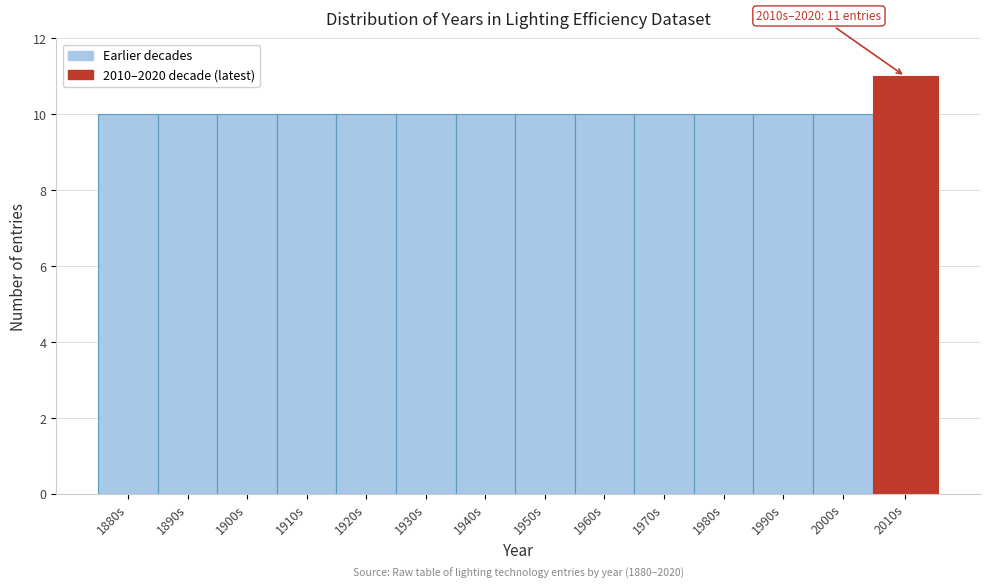

Reading left to right, what are all the values shown in this chart?

1880s=10	1890s=10	1900s=10	1910s=10	1920s=10	1930s=10	1940s=10	1950s=10	1960s=10	1970s=10	1980s=10	1990s=10	2000s=10	2010s=11